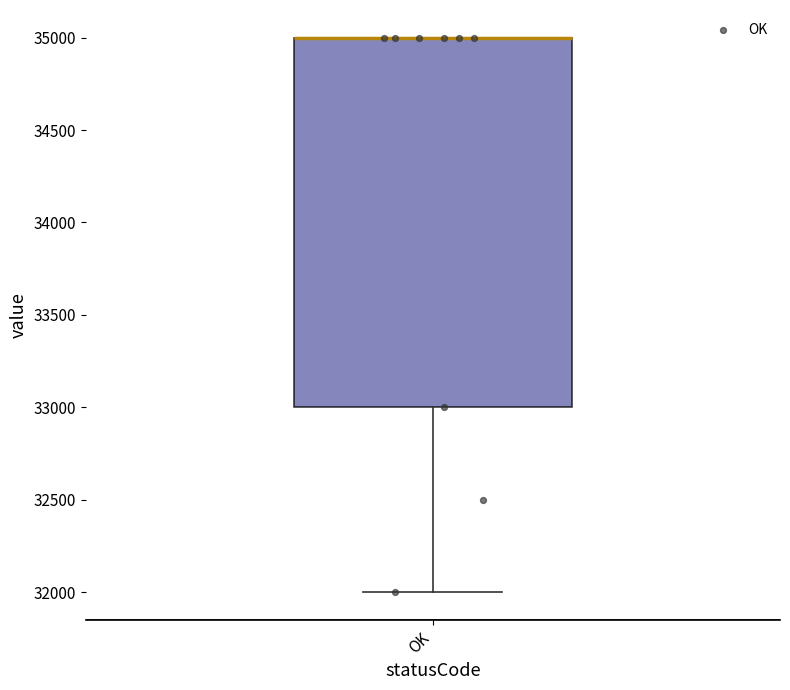

Where is the lower edge of the box for OK on the y-axis? The values are not printed on the chart, so give them approximately, as read against the axis.

33000